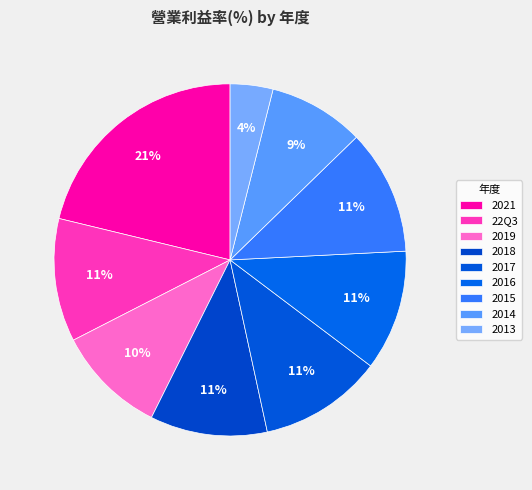

Count the number of slices in the pie.

9